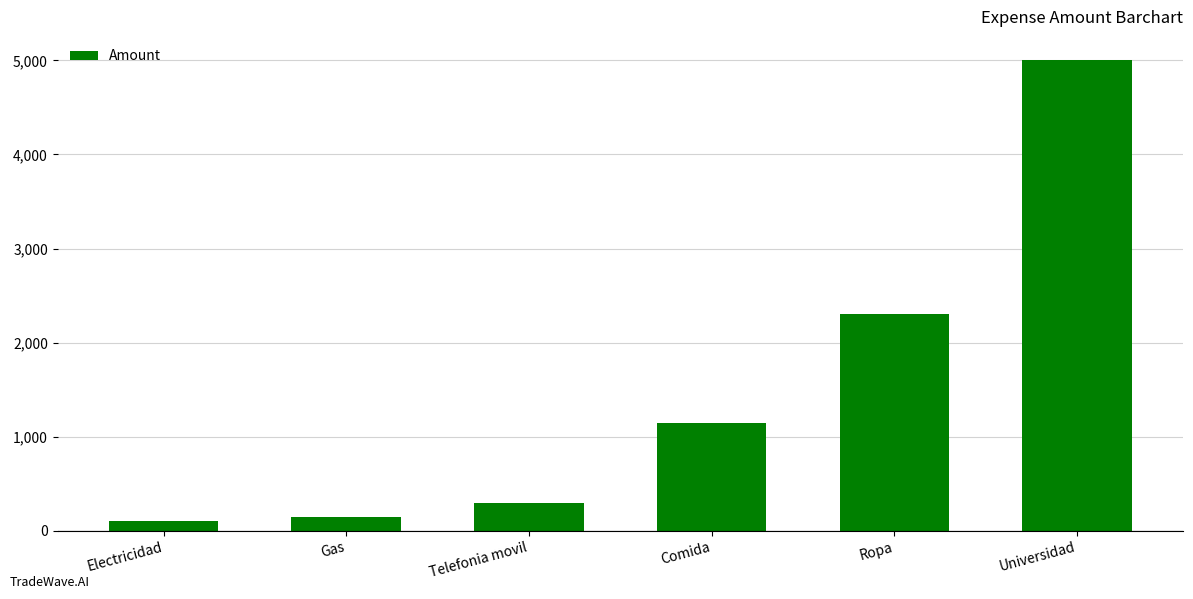

Reading right to left, extract all data points from this chart.

5000	2300	1150	300	150	100